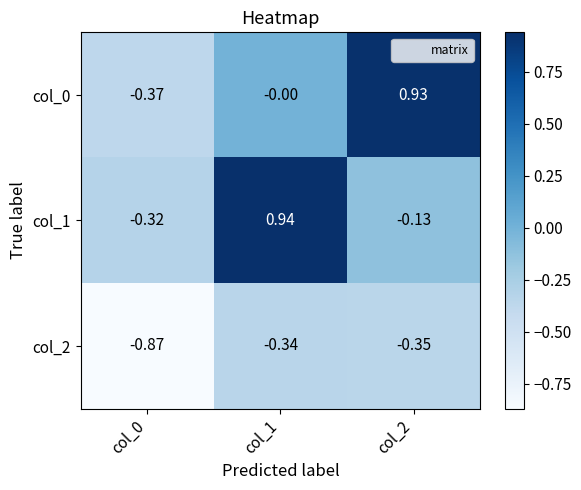

Is the value of col_1 at col_2 greater than the value of col_2 at col_2?

Yes